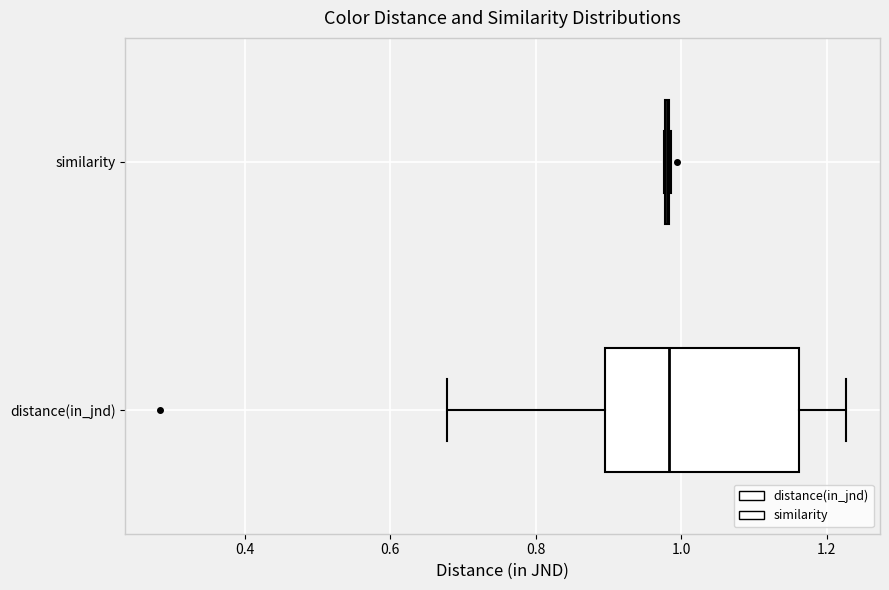

Reading bottom to top, read every box against the x-axis: the position of its median line, the range the box covers, and the ends of its whiskers. The values are not printed on the chart, so give them approximately, as read against the axis.

distance(in_jnd): median 0.98, box 0.90 to 1.16, whiskers 0.68 to 1.22
similarity: box collapsed to a line at 0.98, whiskers 0.98 to 0.98